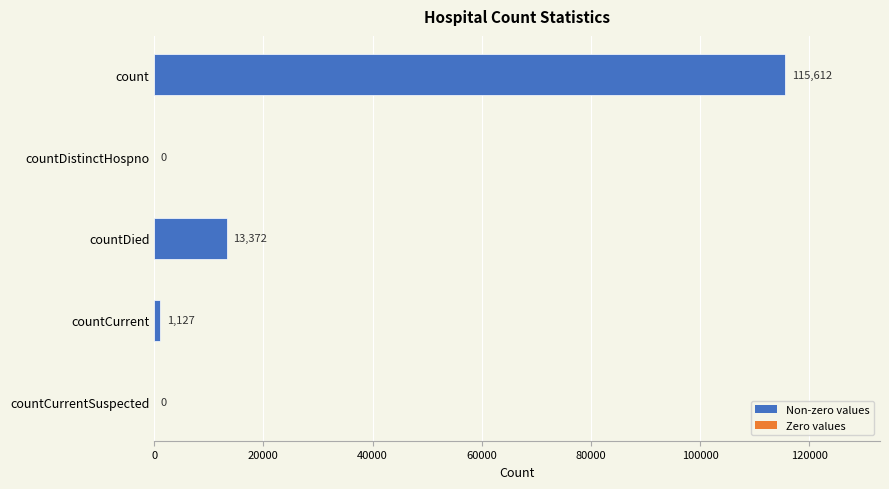

True or false: the data shows 1127 at countCurrent.

True